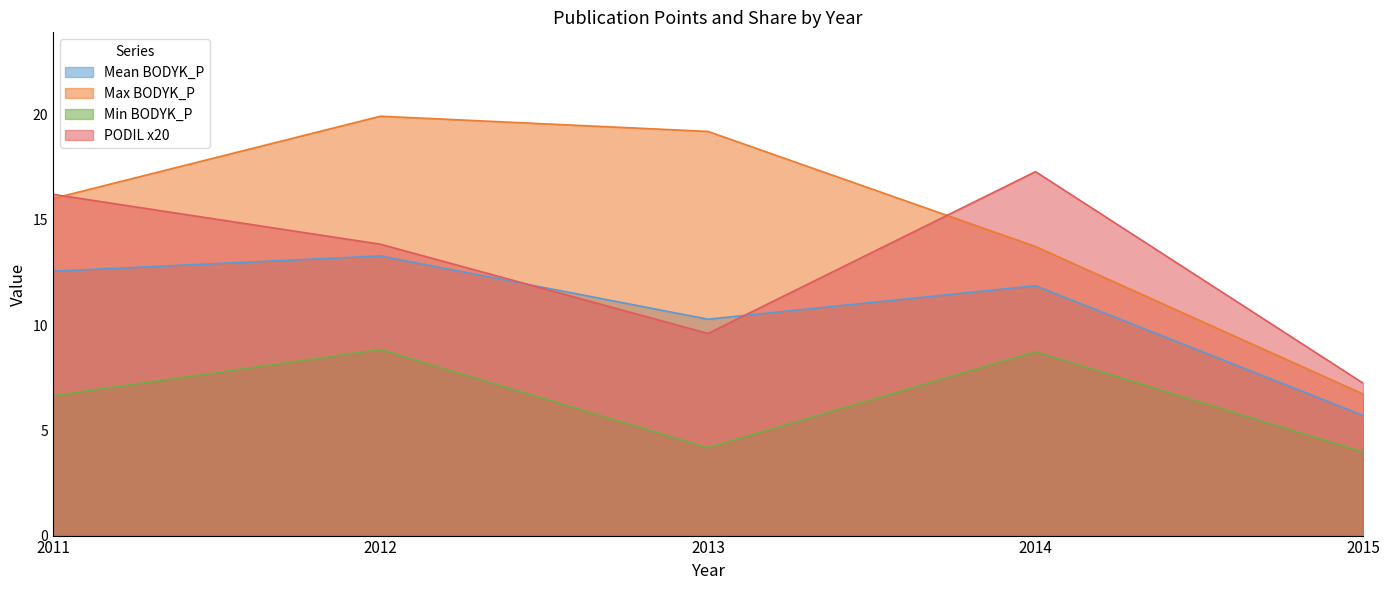

What is the difference between the second highest and second lowest values in the BODYK_P series?

15.0